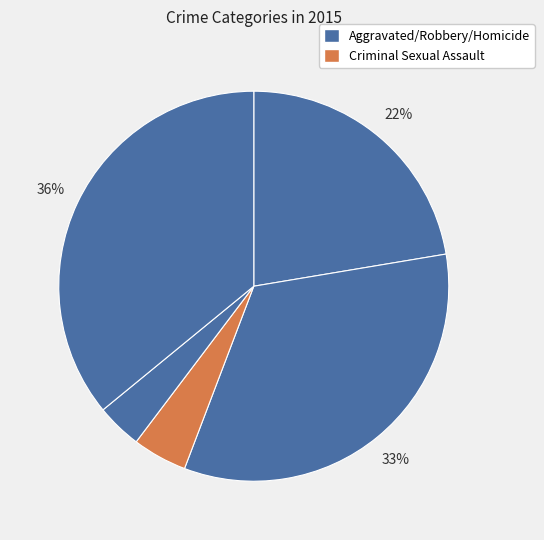

How many slices are in this pie chart?

5